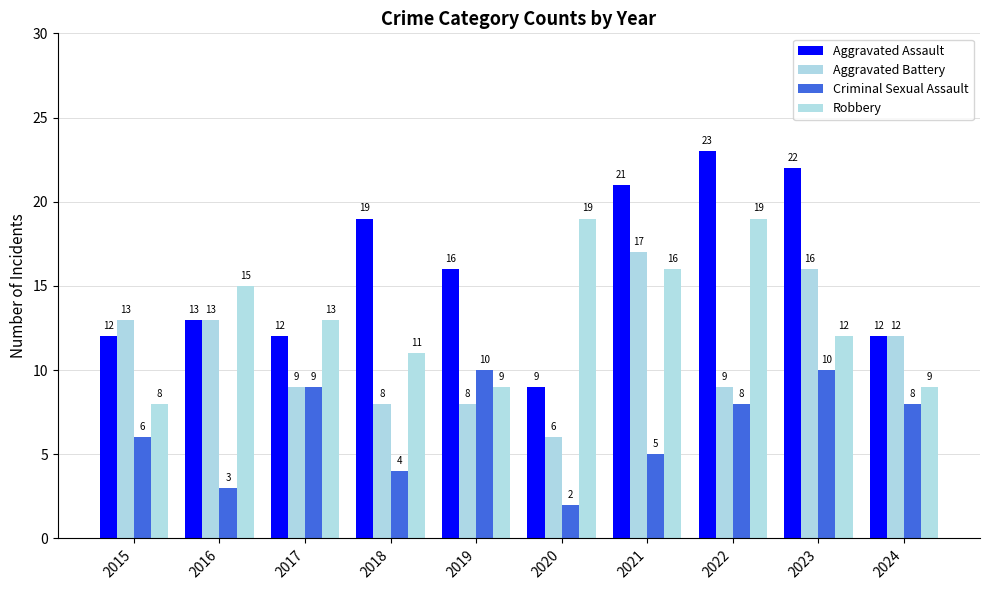

Rank the series at 2021 from lowest to highest value.

Criminal Sexual Assault, Robbery, Aggravated Battery, Aggravated Assault